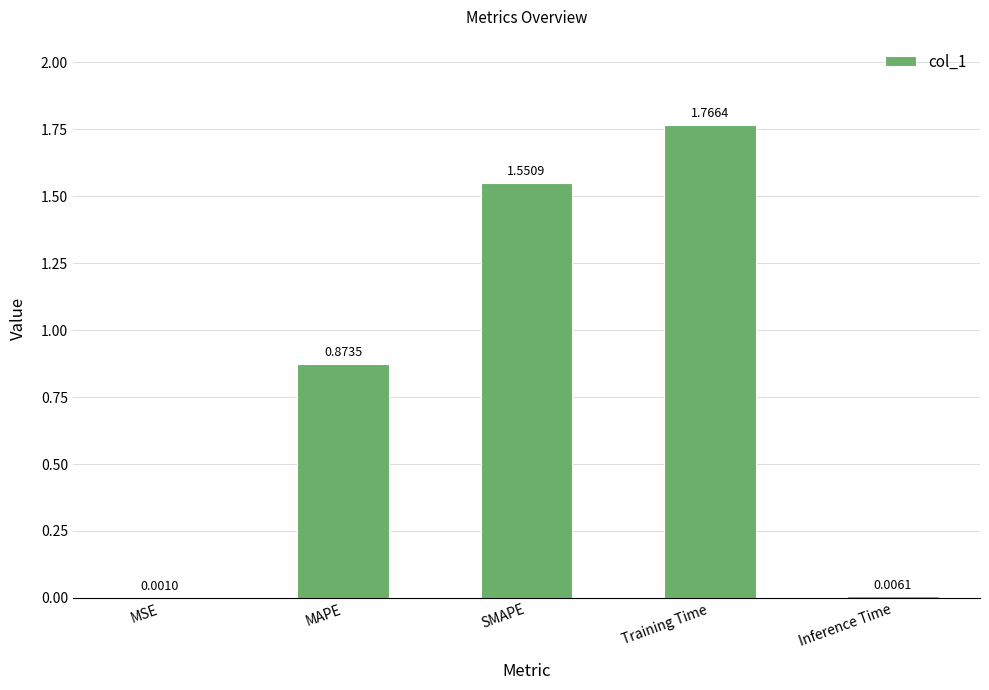

What is the change in value from SMAPE to Inference Time?

-1.5